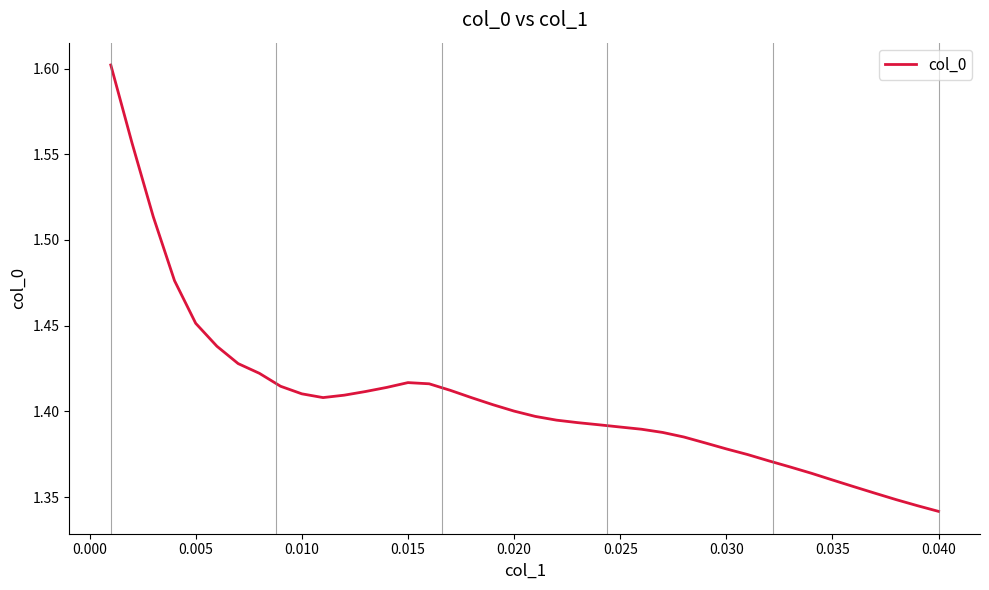

What is the difference between the maximum and minimum values?

0.3